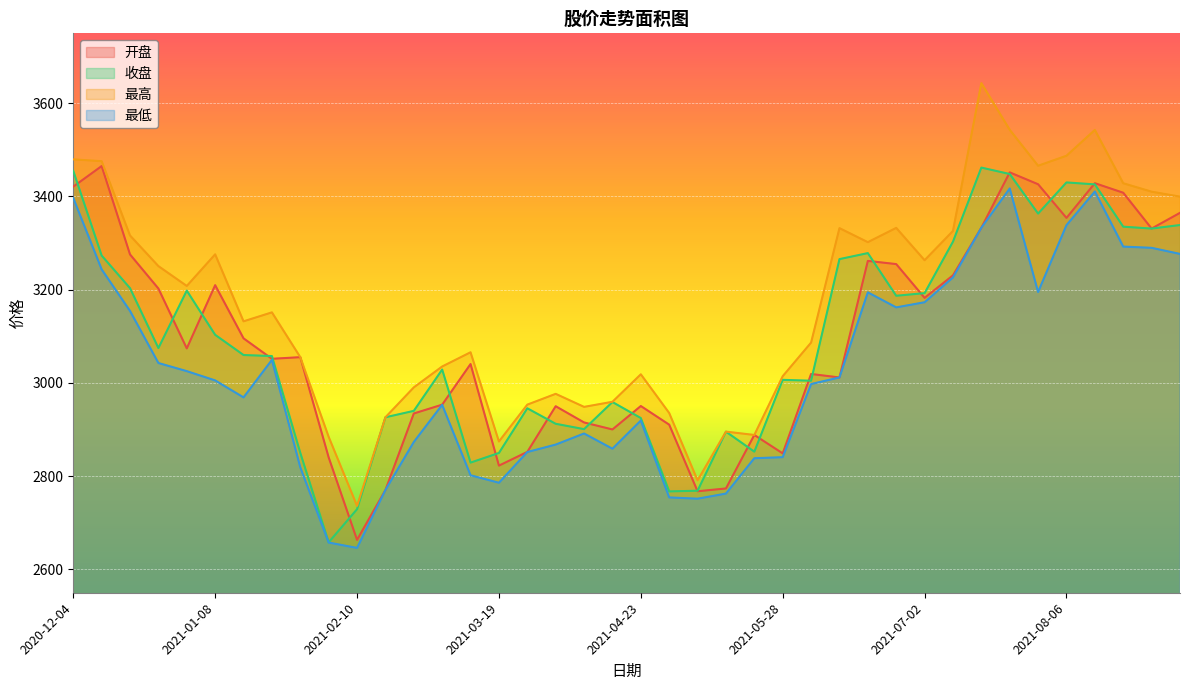

What is the value of the 最低 point at the 26th from the left?

2840.8